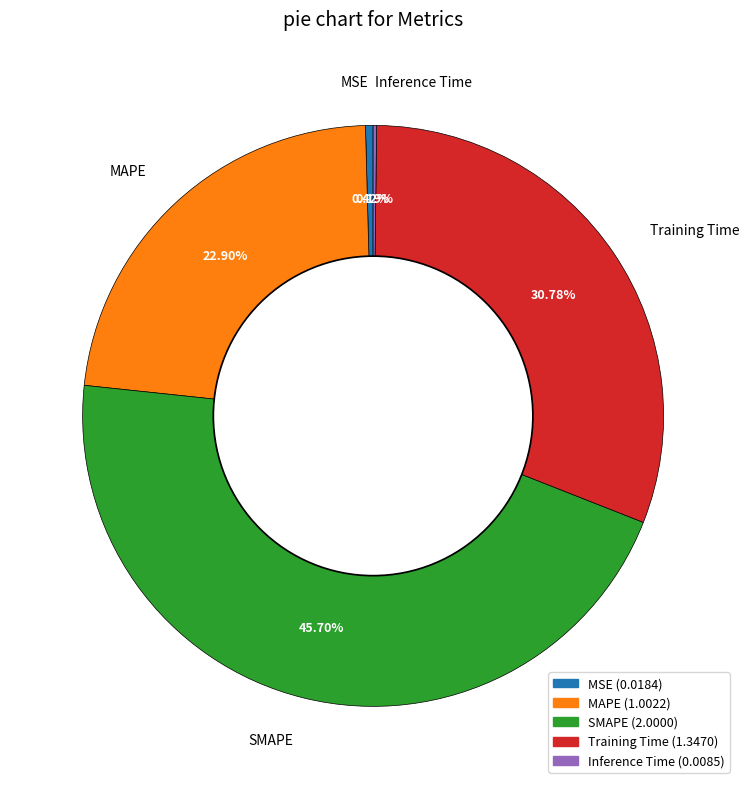

Combined, do SMAPE and Training Time account for over 50%?

Yes